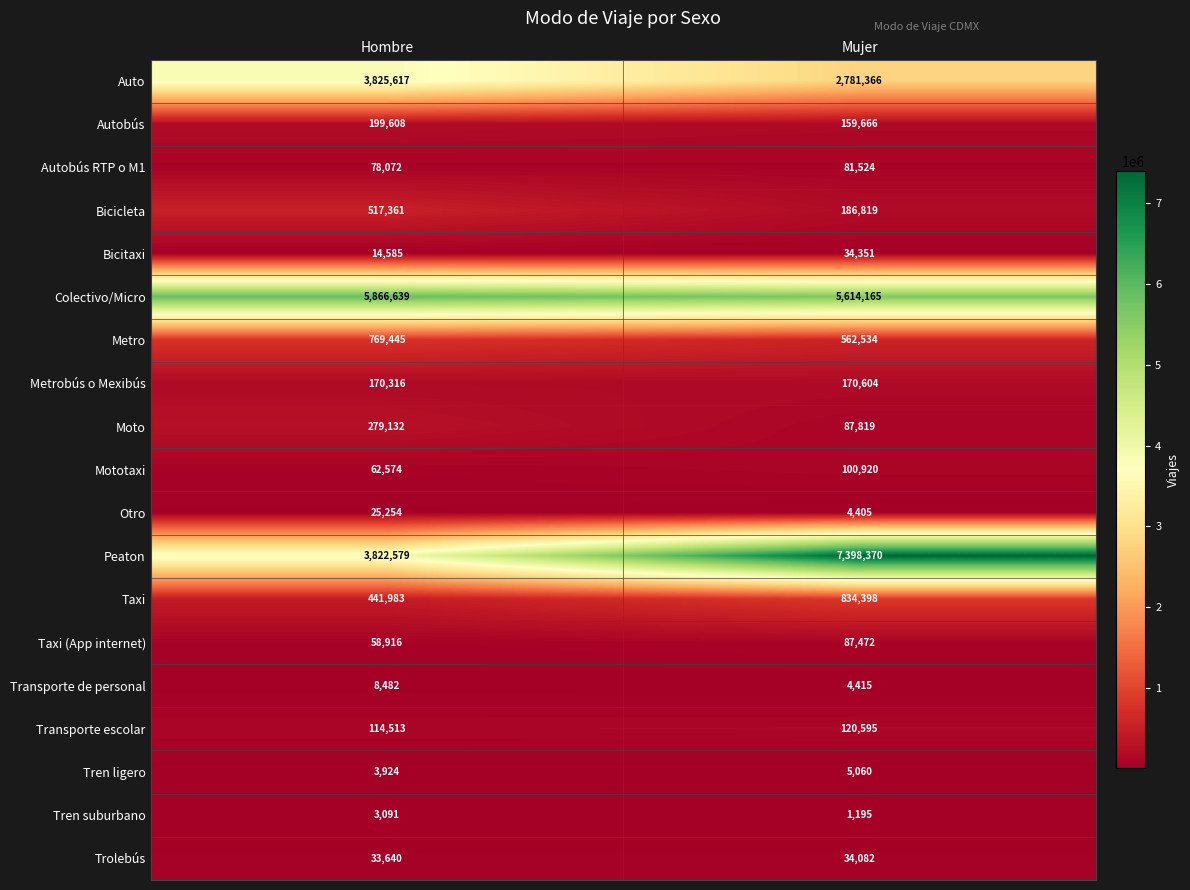

What is the smallest value displayed?

1195